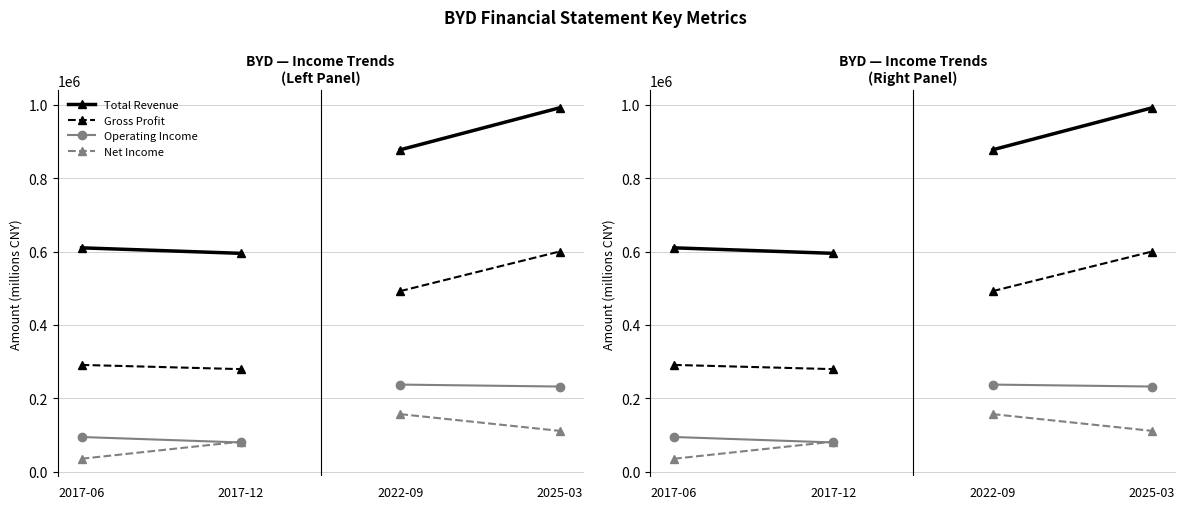

Which category has the lowest value across all series?

2017-06